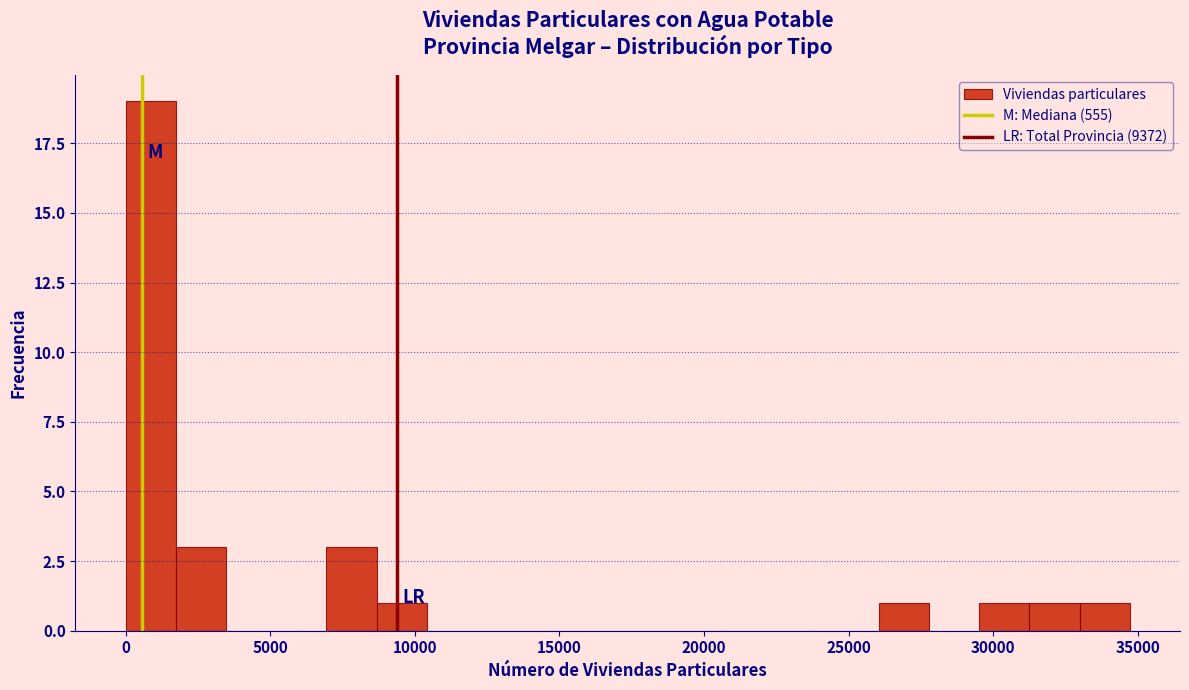

Around what value on the x-axis is the tallest bar? Give the approximate position of its centre, as read against the axis.

1000